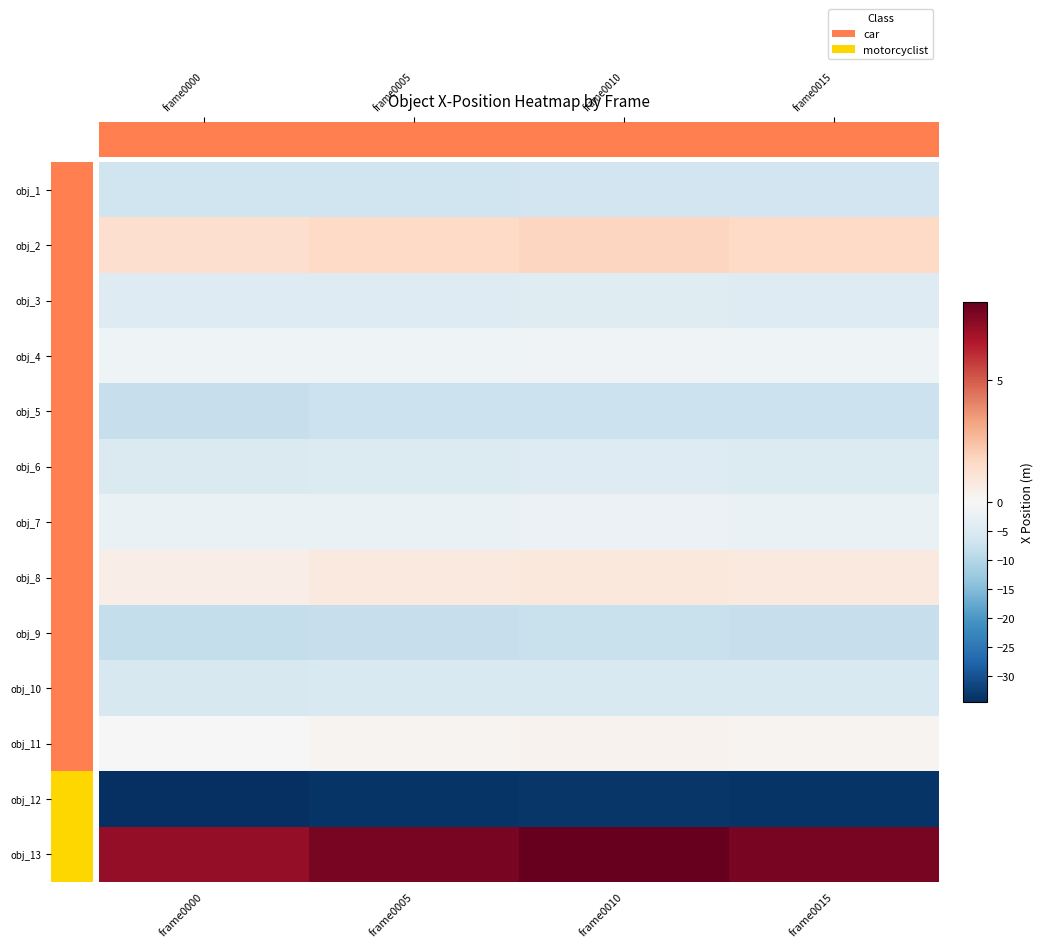

Reading left to right, what are all the values shown in this chart?

obj_1: frame0000=-7.0	frame0005=-6.8	frame0010=-6.6	frame0015=-6.5
obj_2: frame0000=1.4	frame0005=1.6	frame0010=1.8	frame0015=1.6
obj_3: frame0000=-4.5	frame0005=-4.3	frame0010=-4.2	frame0015=-4.3
obj_4: frame0000=-1.6	frame0005=-1.4	frame0010=-1.2	frame0015=-1.4
obj_5: frame0000=-7.9	frame0005=-7.5	frame0010=-7.4	frame0015=-7.5
obj_6: frame0000=-5.0	frame0005=-4.7	frame0010=-4.5	frame0015=-4.7
obj_7: frame0000=-2.4	frame0005=-2.2	frame0010=-2.0	frame0015=-2.2
obj_8: frame0000=0.5	frame0005=0.8	frame0010=0.9	frame0015=0.8
obj_9: frame0000=-8.2	frame0005=-8.0	frame0010=-7.7	frame0015=-8.0
obj_10: frame0000=-5.6	frame0005=-5.4	frame0010=-5.2	frame0015=-5.4
obj_11: frame0000=-0.0	frame0005=0.2	frame0010=0.3	frame0015=0.2
obj_12: frame0000=-34.5	frame0005=-33.8	frame0010=-33.7	frame0015=-33.8
obj_13: frame0000=7.2	frame0005=7.8	frame0010=8.2	frame0015=7.8